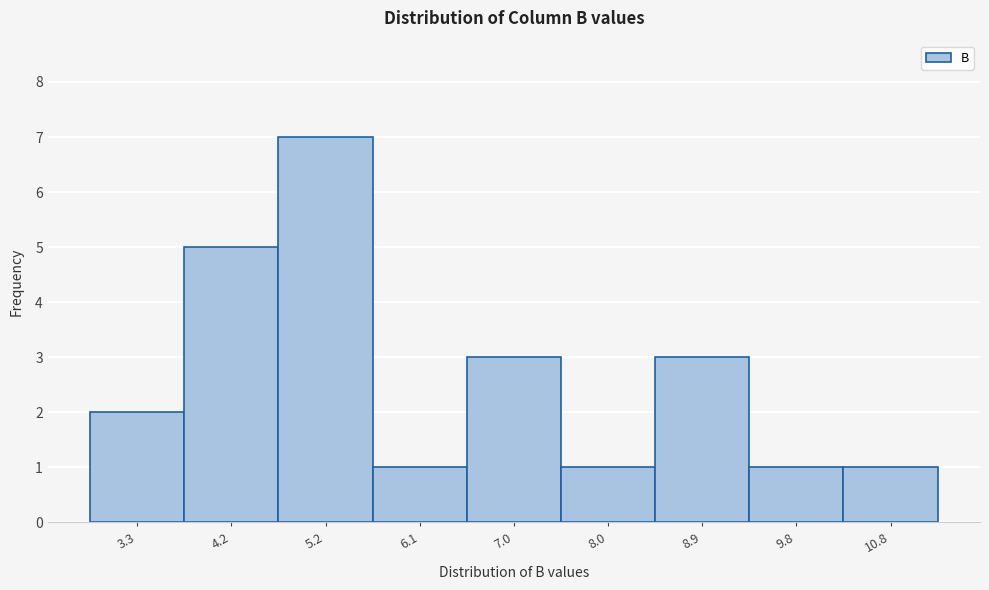

Reading left to right, extract all data points from this chart.

2	5	7	1	3	1	3	1	1